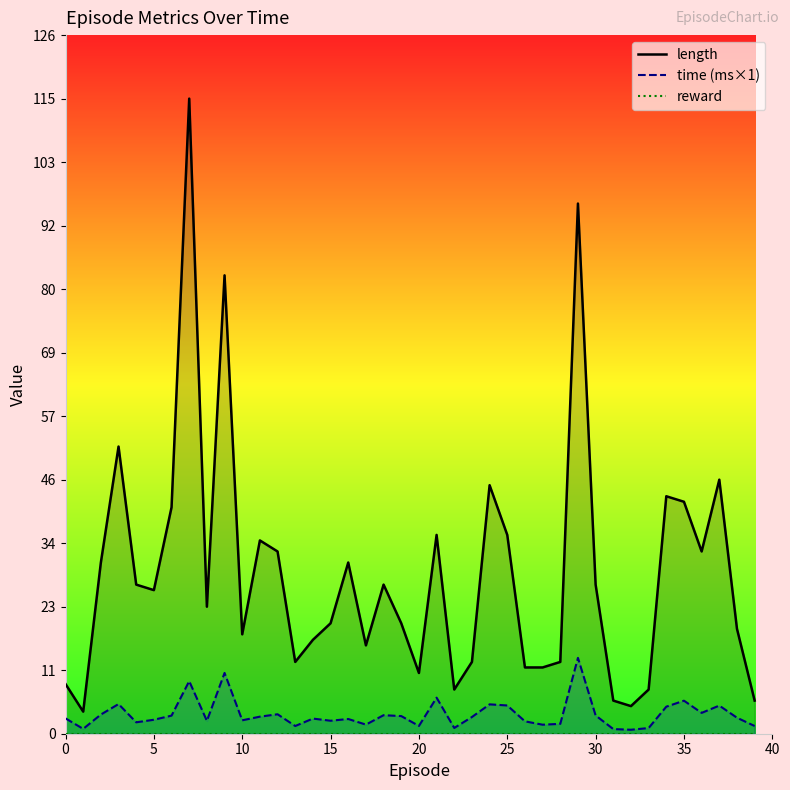

The value of reward at 5 is 0.0. True or false?

True